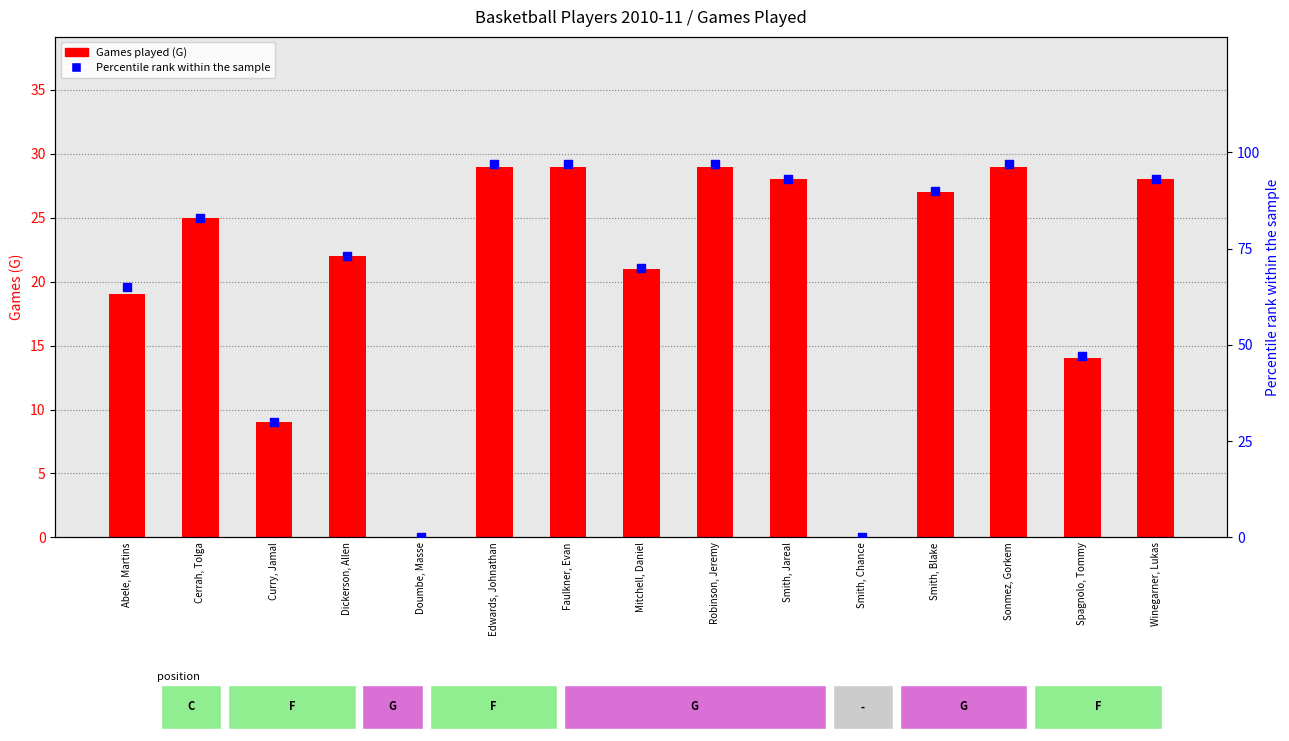

Is the value of Percentile rank within the sample at Smith, Chance greater than the value of Games played (G) at Abele, Martins?

No